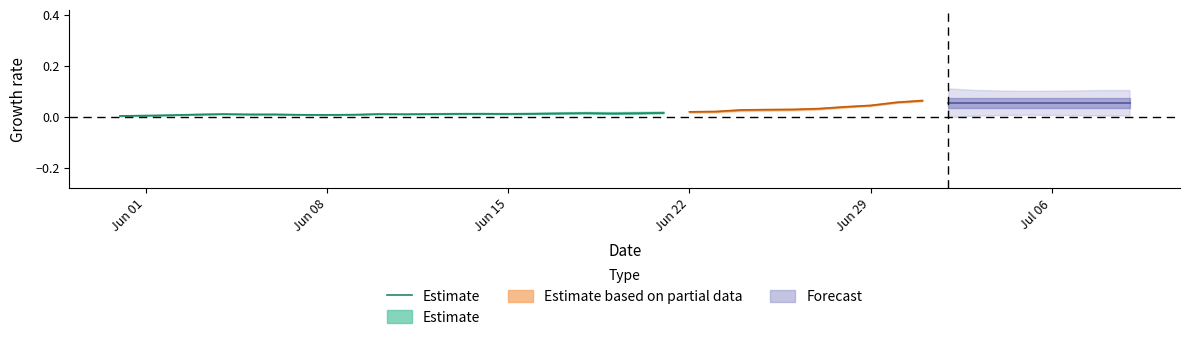

The chart shows a value of 0.0 at Jun 15. True or false?

True